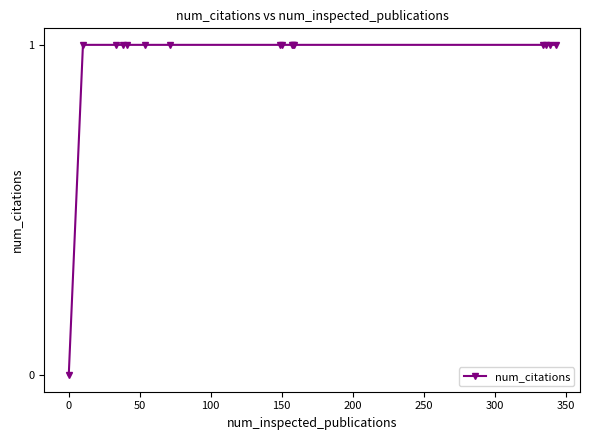

Count the values in the range 1 to 2.

15